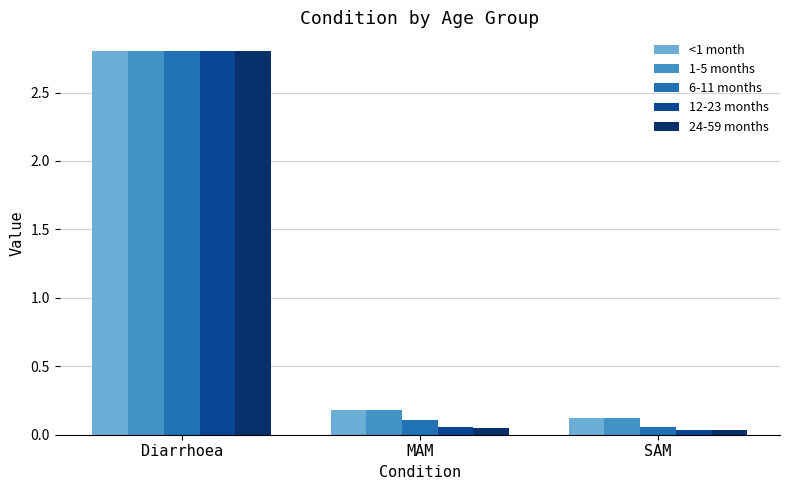

Rank the categories by 1-5 months value from highest to lowest.

Diarrhoea, MAM, SAM